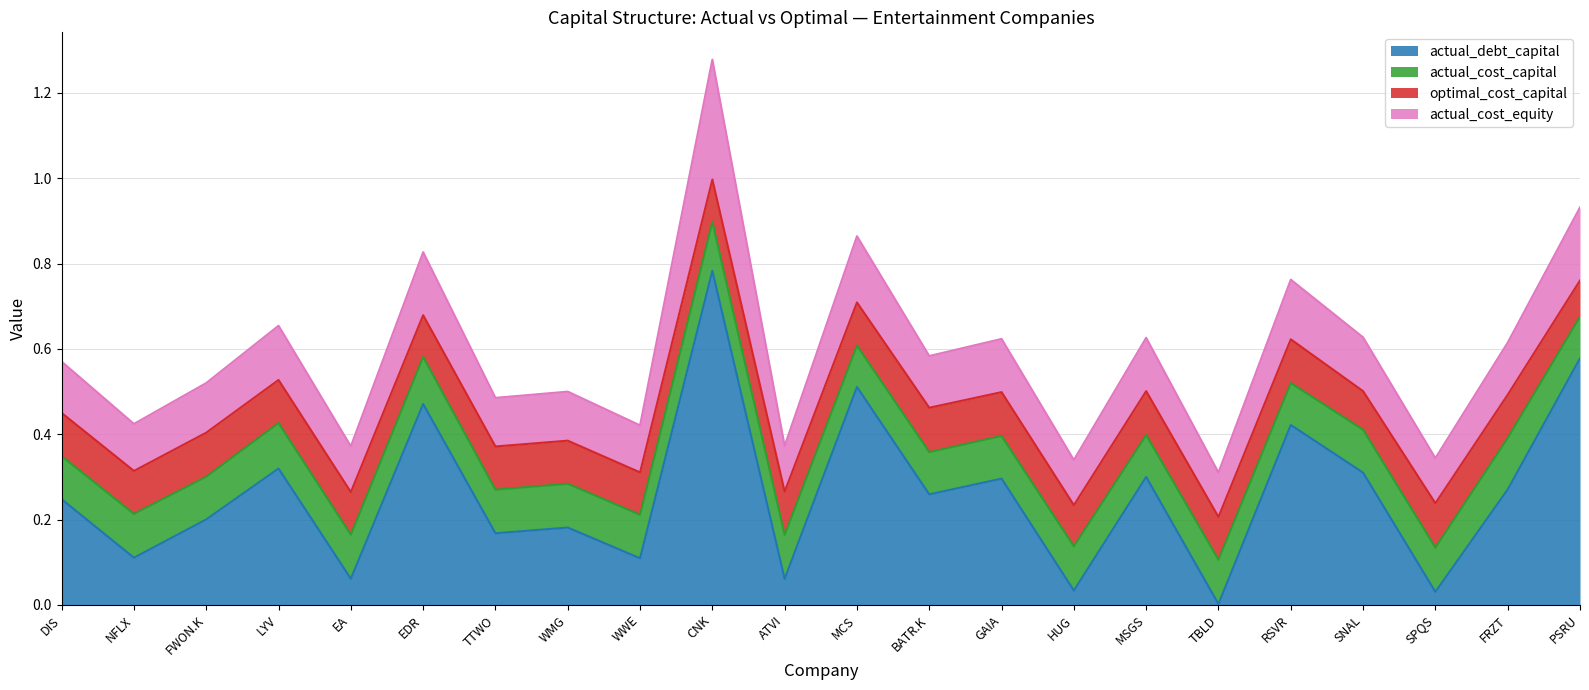

What is the difference between the second highest and minimum values in the actual_debt_capital series?

0.6